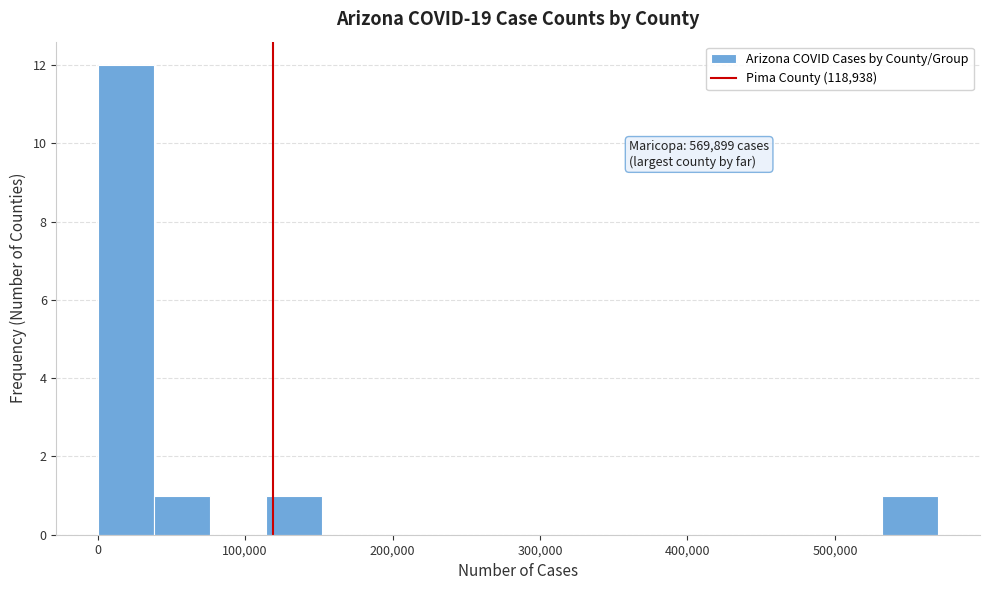

Around what value on the x-axis is the tallest bar? Give the approximate position of its centre, as read against the axis.

20000